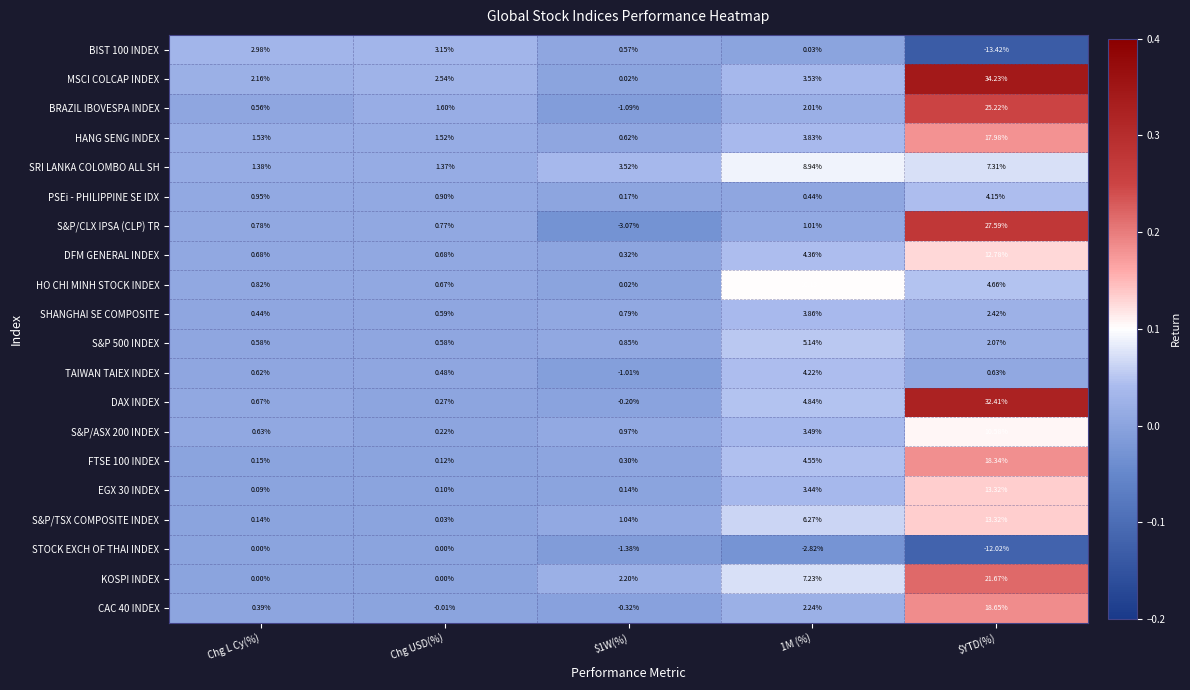

Where does the S&P/CLX IPSA (CLP) TR series first go above 0?

Chg L Cy(%)